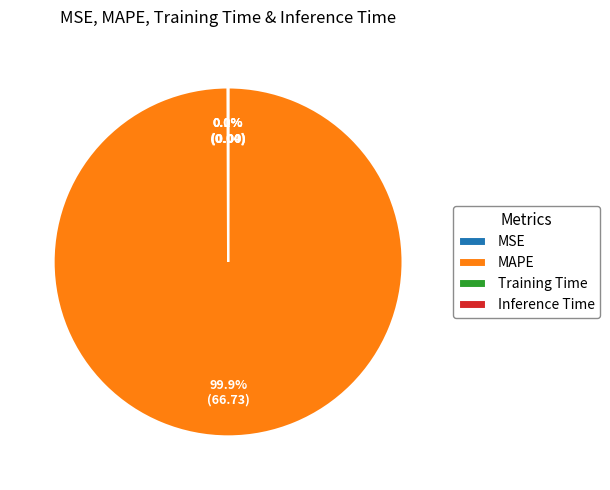

Is there a majority slice in this chart?

Yes